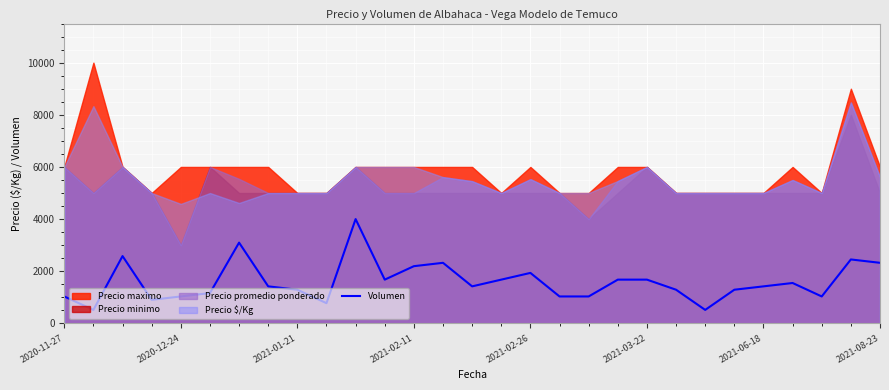

True or false: the data shows 2184.4 at 14.

False